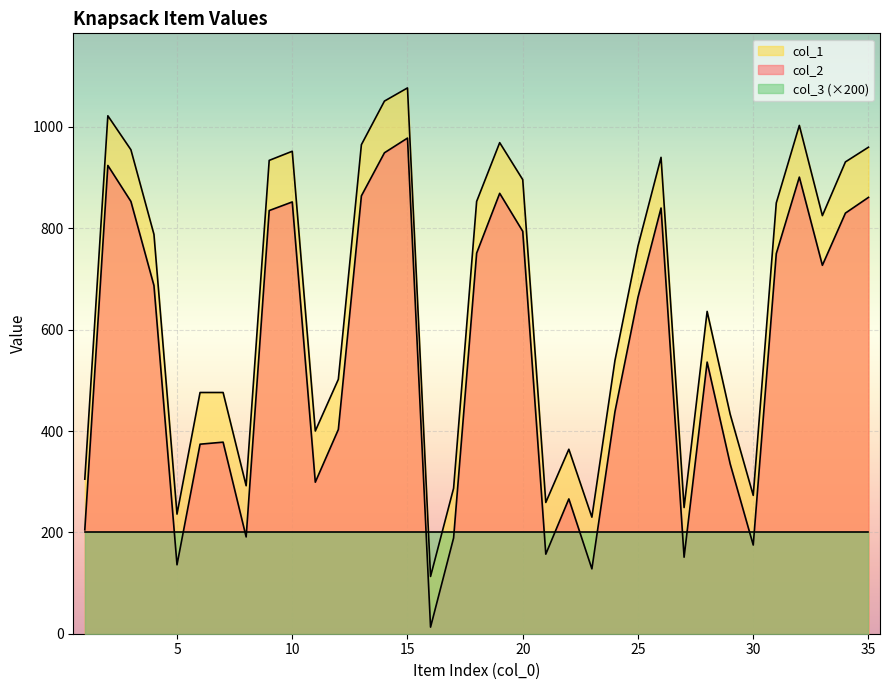

True or false: col_1 and col_2 cross at least once.

False